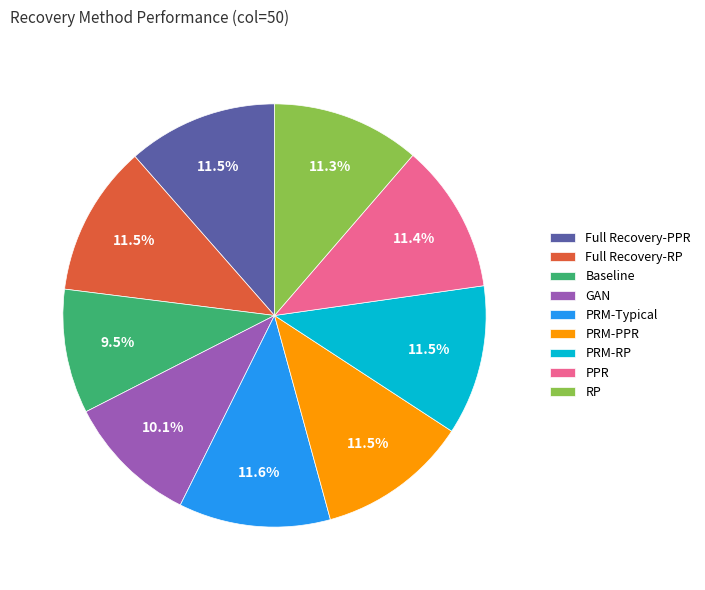

Does RP represent more than half of the total?

No